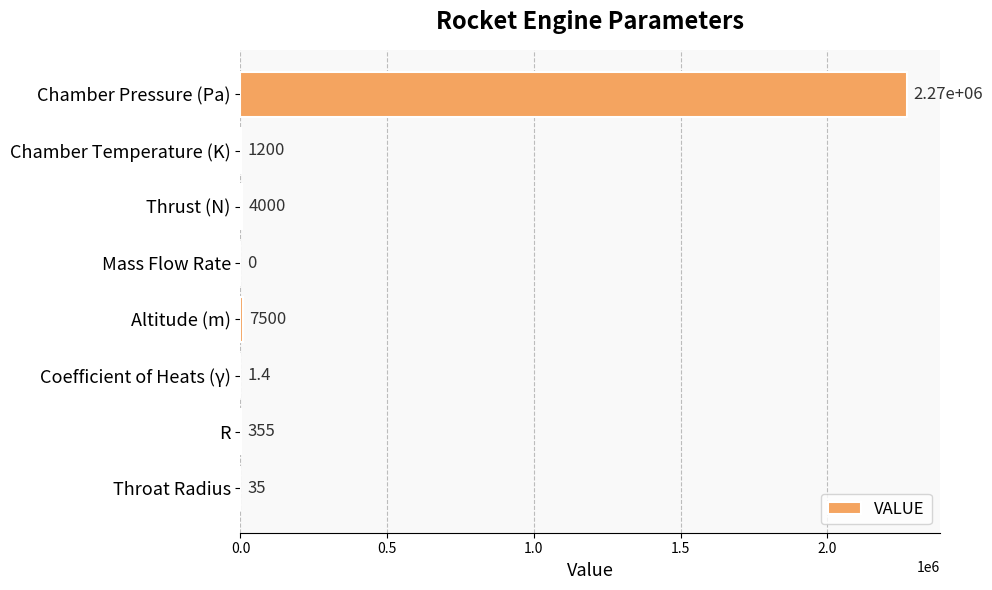

How many values are above zero?

7